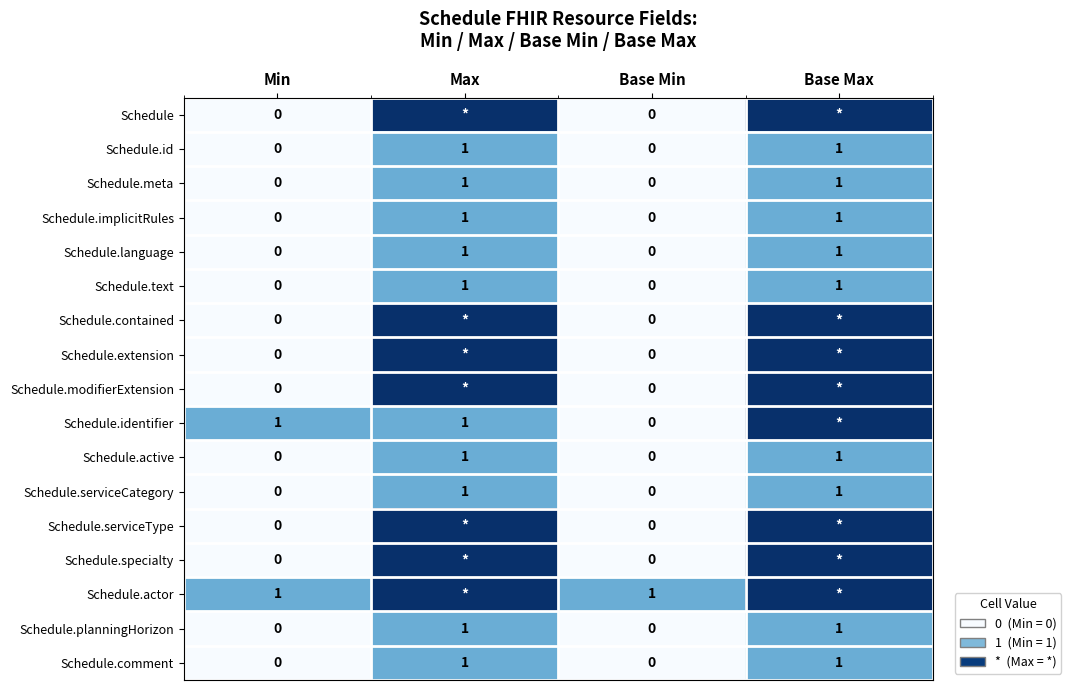

Which category has the highest value across all series?

Max